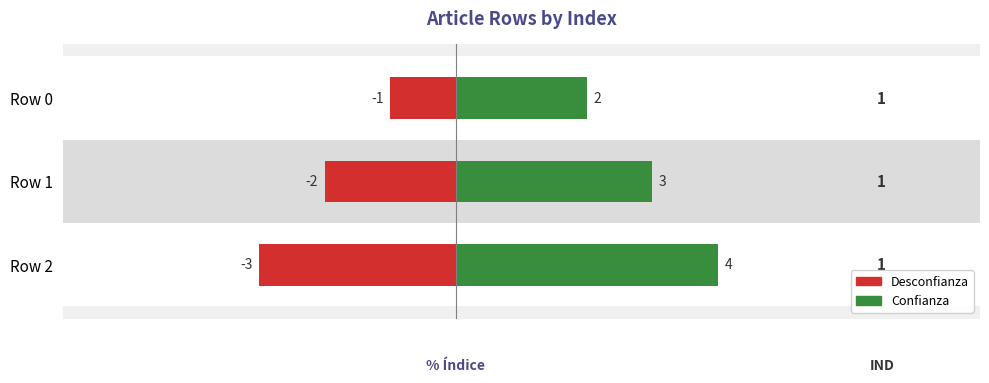

At which category does the chart reach its peak across all series?

Row 2